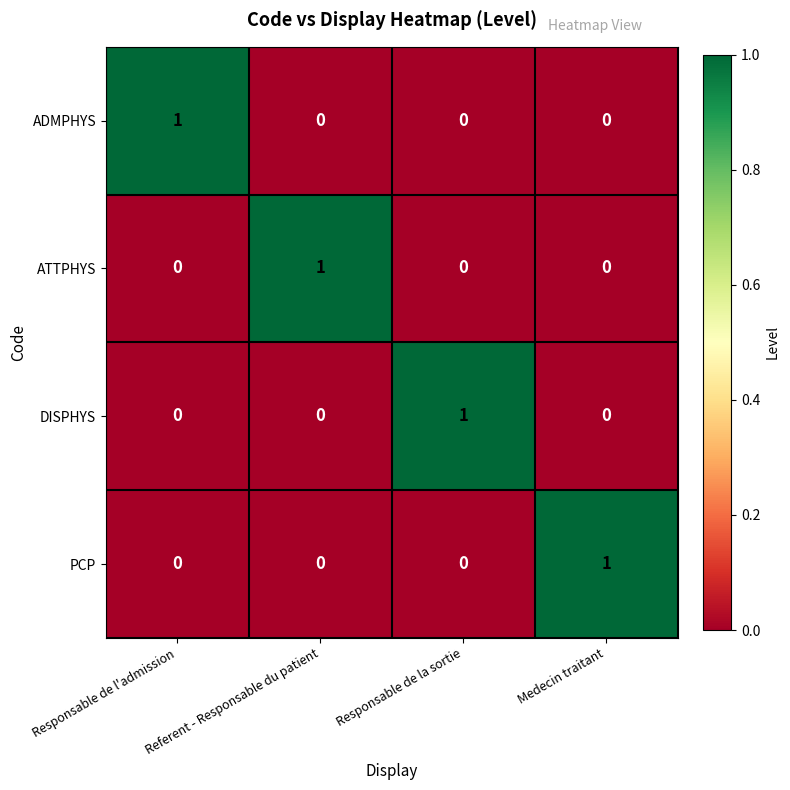

Count the PCP values in the range 0 to 1.

4